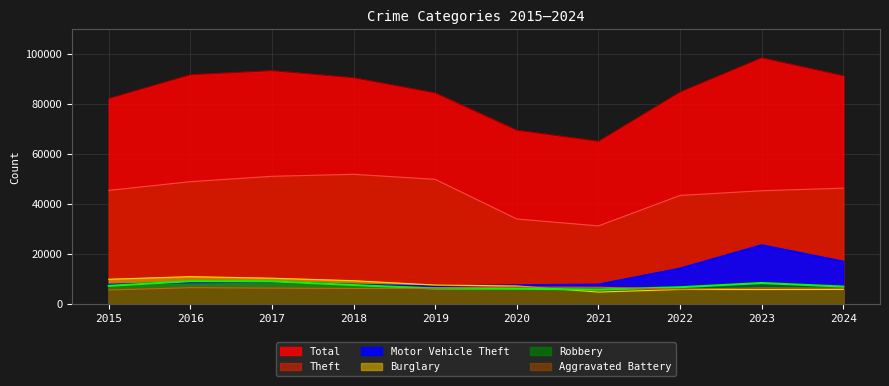

At how many categories does at least one series exceed 19936?

10